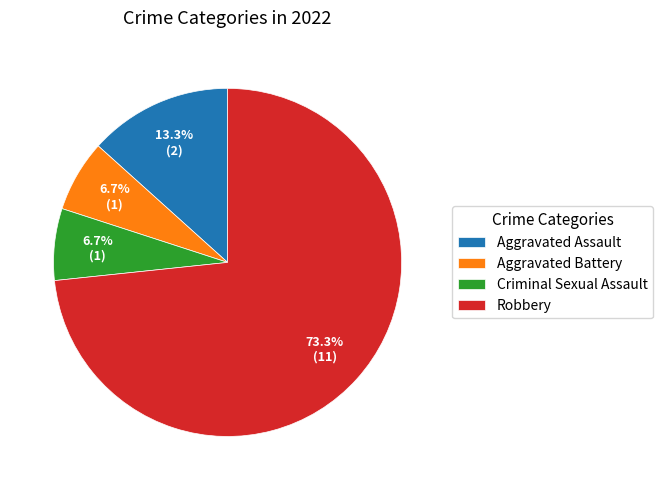

Count the number of slices in the pie.

4